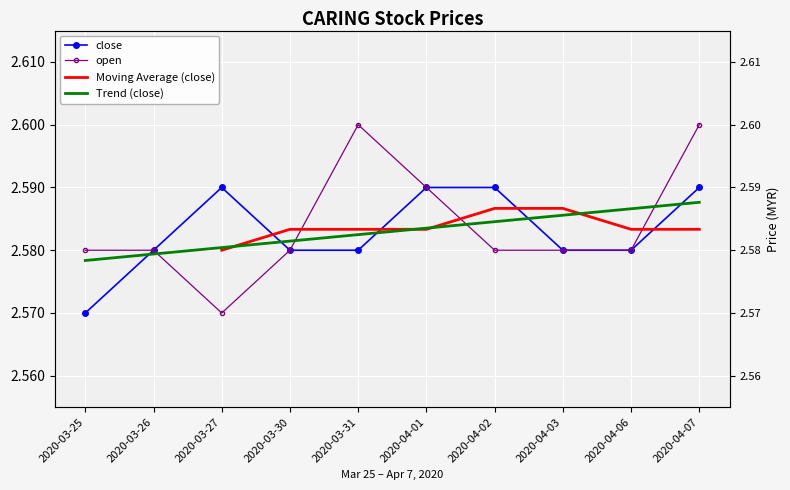

Rank the categories by open value from highest to lowest.

2020-03-31, 2020-04-07, 2020-04-01, 2020-03-25, 2020-03-26, 2020-03-30, 2020-04-02, 2020-04-03, 2020-04-06, 2020-03-27